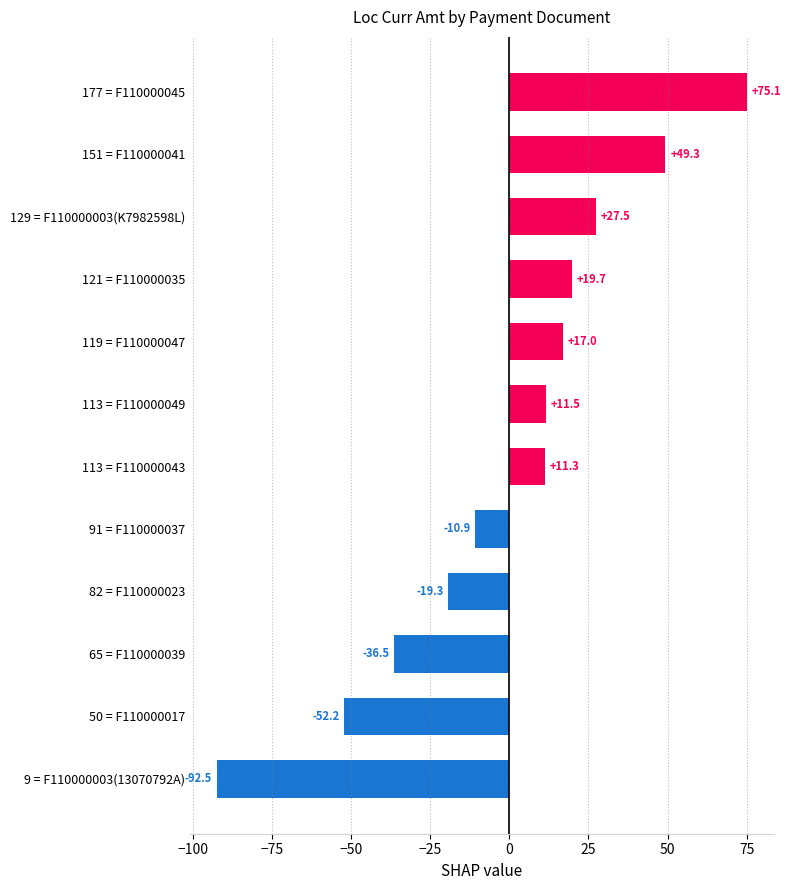

What is the sum of the values at 177 = F110000045 and 9 = F110000003(13070792A)?

-17.4